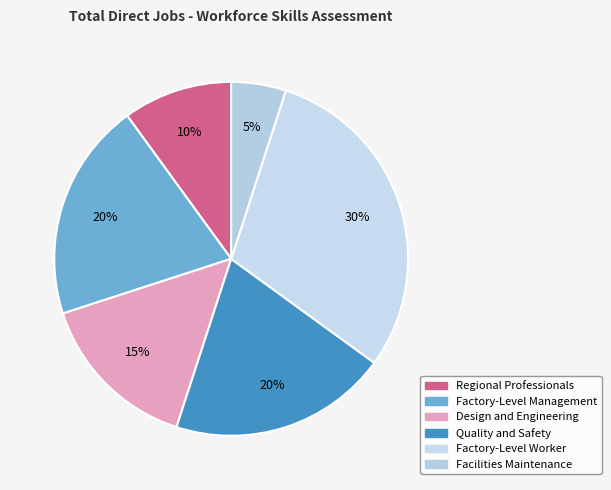

Does any single category account for the majority?

No